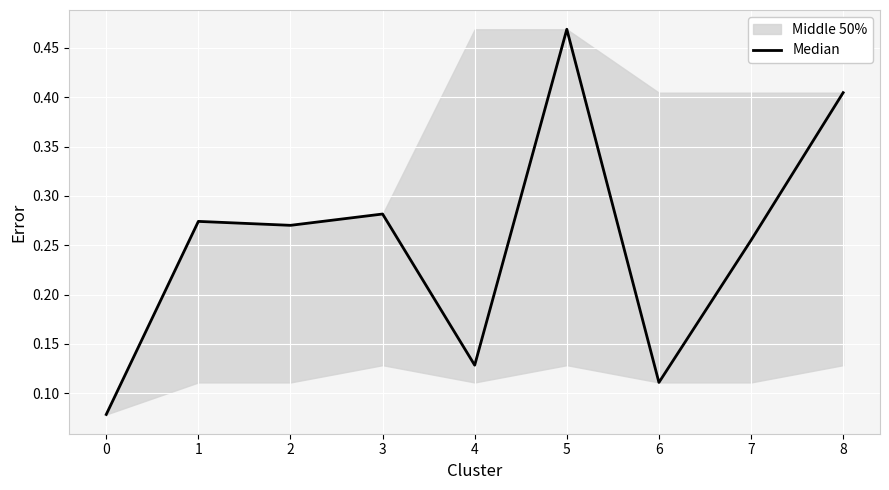

How many lines are shown in the chart?

1